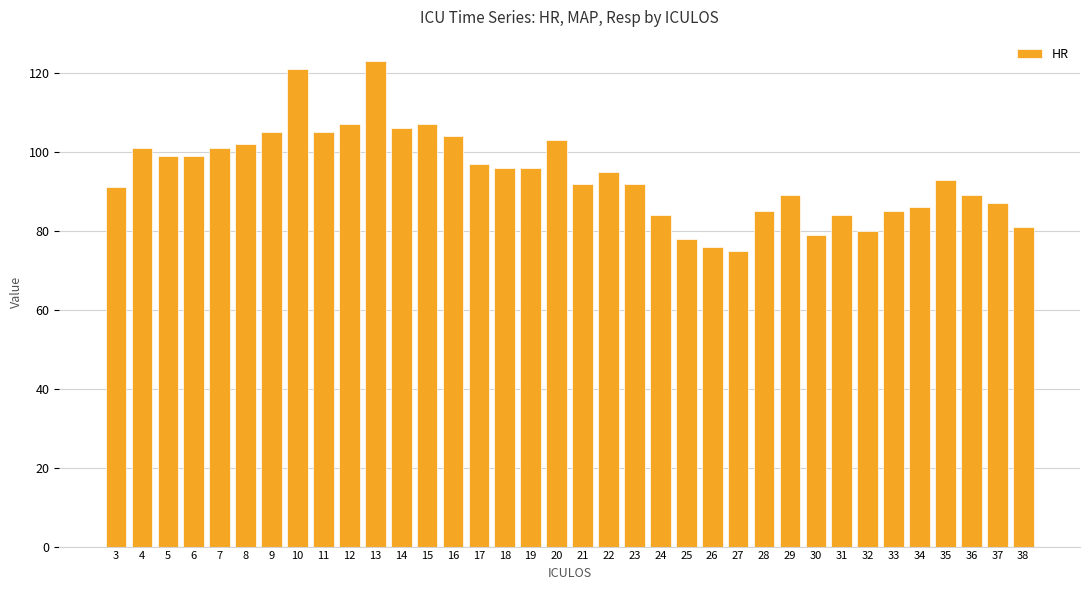

Between 31 and 10, which is larger?

10